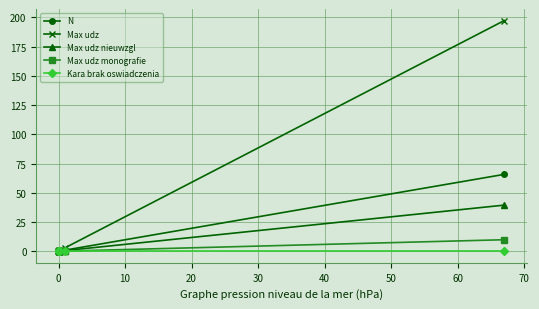

What is the difference between the second highest and second lowest values in the Max udz series?

3.0